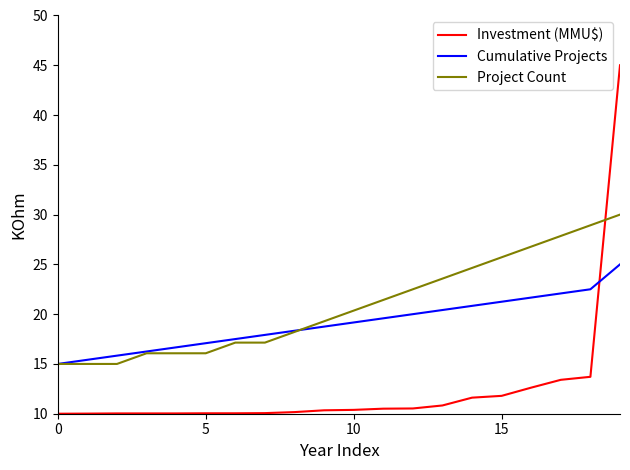

What is the average value of the Investment (MMU$) series?

12.6